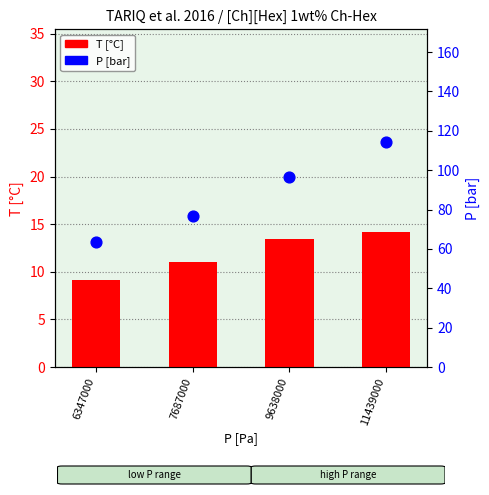

Is the value of T [°C] at 6347000 greater than the value of P [bar] at 9638000?

No